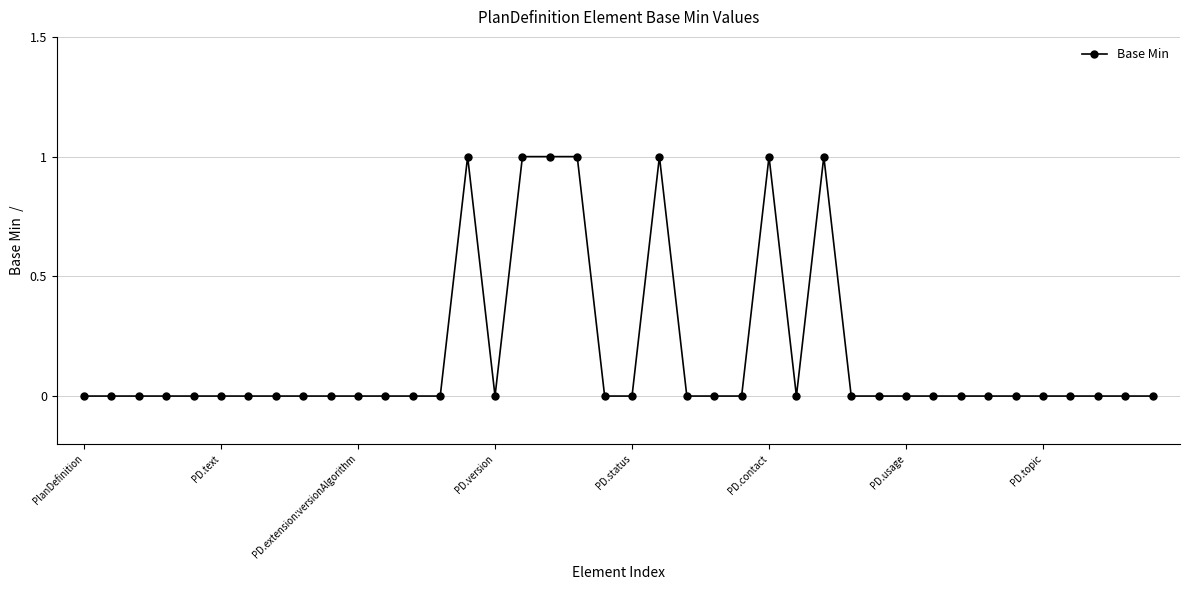

True or false: there are more than 2 points higher than both neighbors.

True